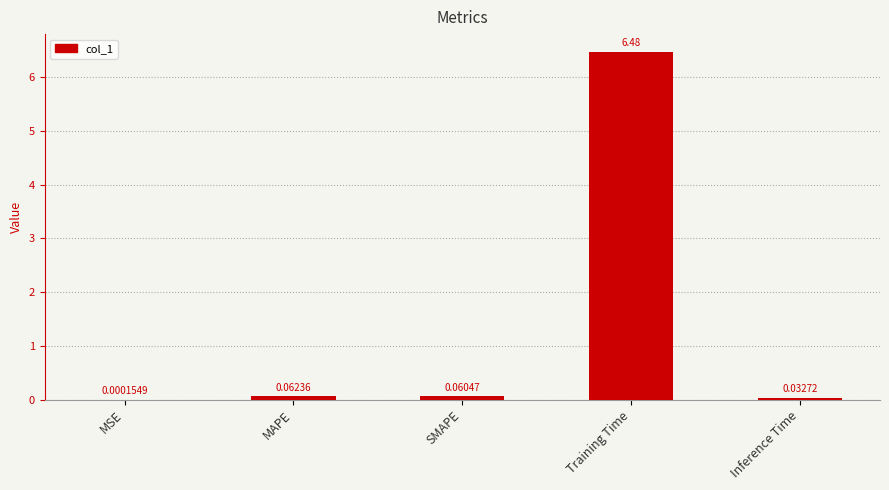

Which category has the highest value across all series?

Training Time